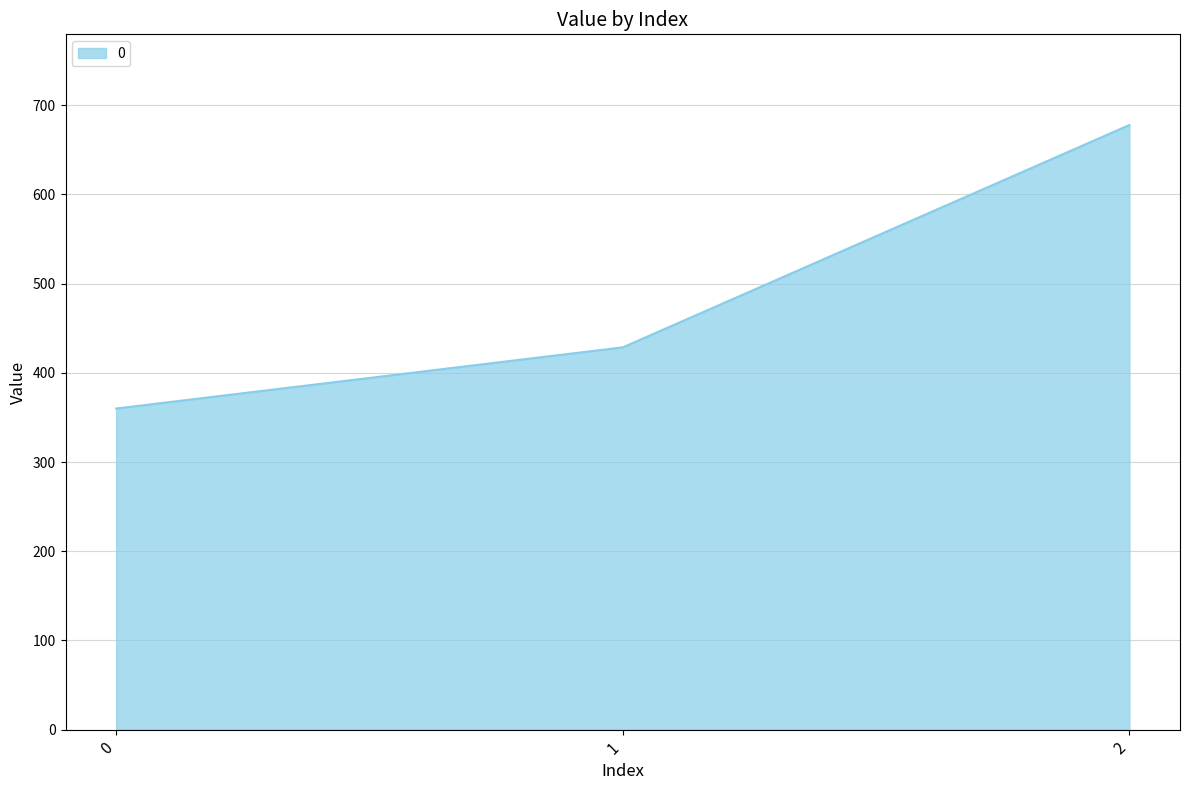

Reading left to right, what are all the values shown in this chart?

0=360.0	1=428.6	2=677.8